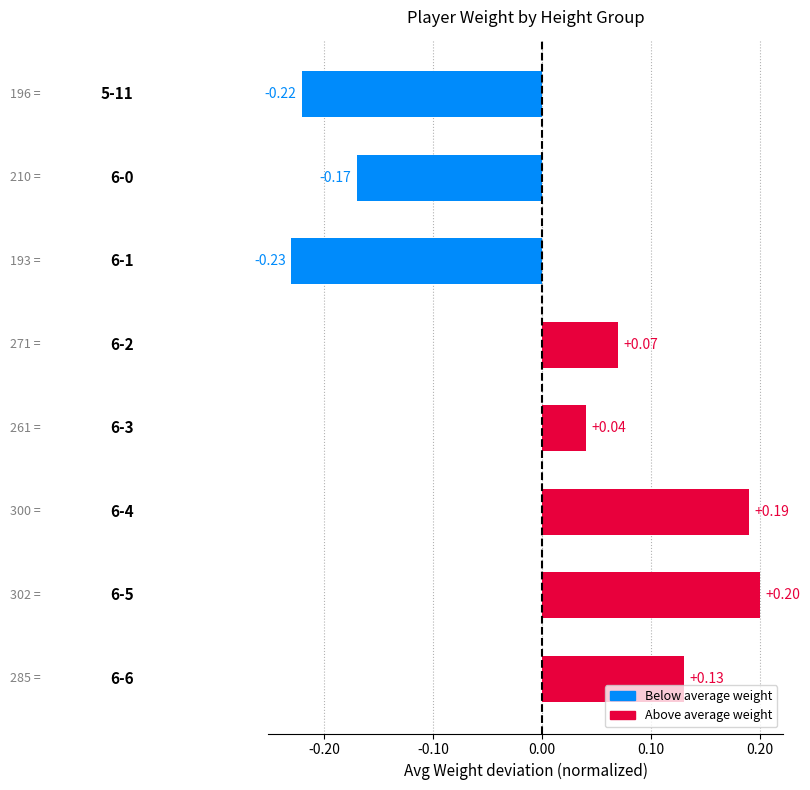

What is the difference between the maximum and minimum values?

0.4